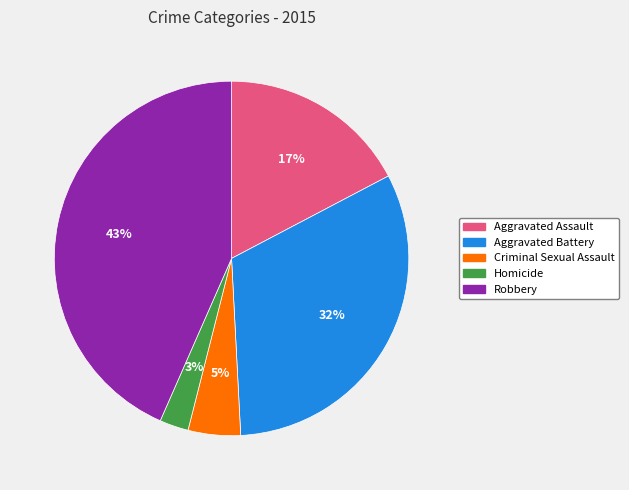

To the nearest percent, what percentage of the pie is Robbery?

43%